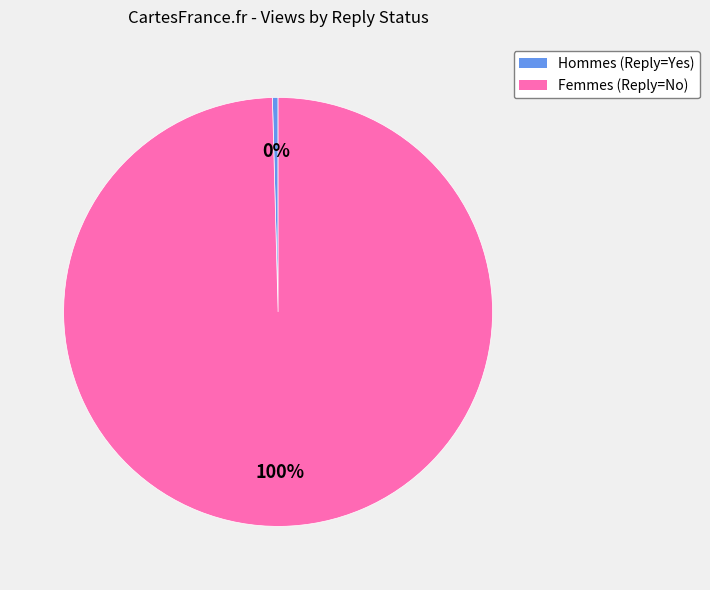

Do Femmes (Reply=No) and Hommes (Reply=Yes) together represent more than half of the pie?

Yes